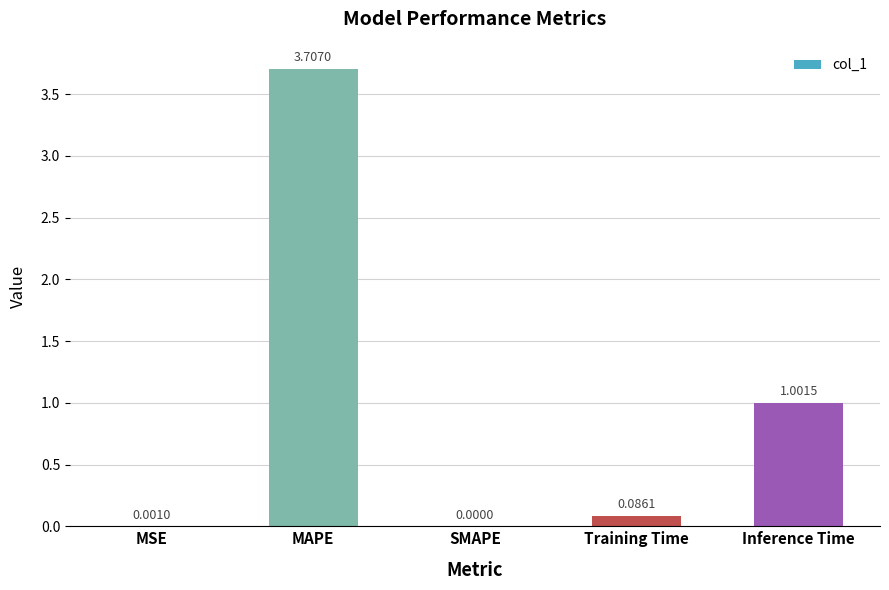

Where is the data nearest to the value 1?

Inference Time